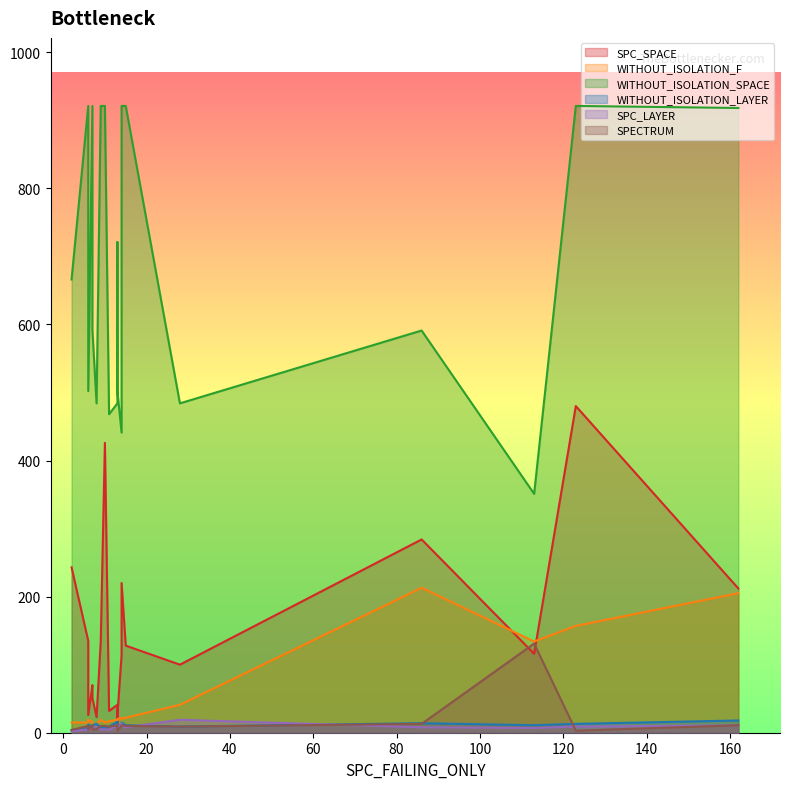

At which label does SPC_SPACE reach its peak?

123